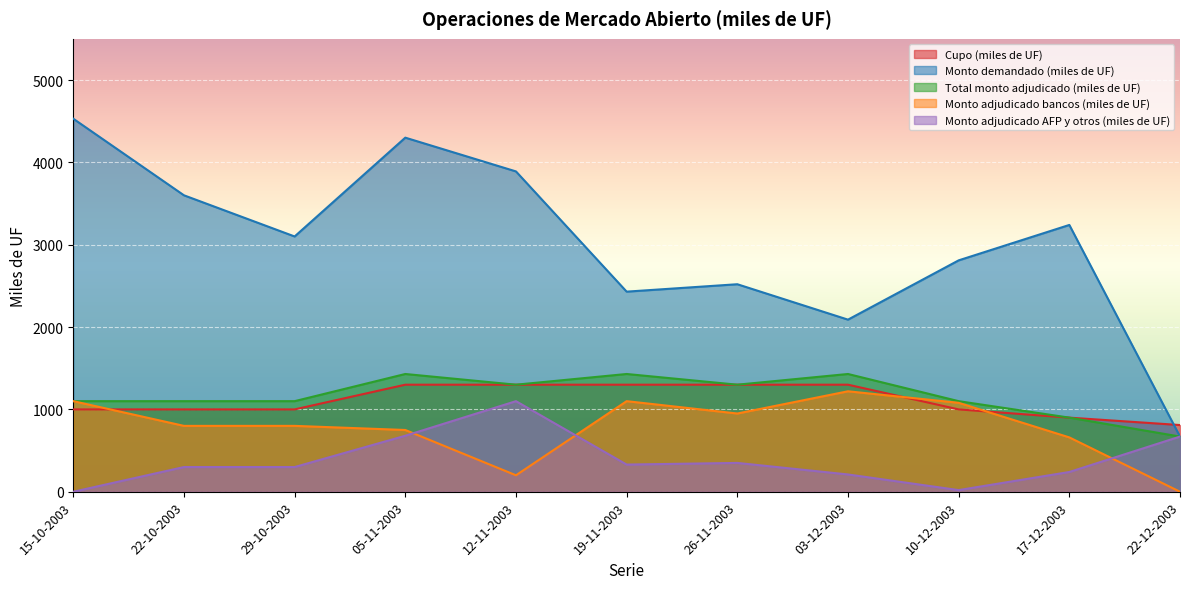

Reading left to right, what are all the values shown in this chart?

Cupo (miles de UF): 15-10-2003=1000	22-10-2003=1000	29-10-2003=1000	05-11-2003=1300	12-11-2003=1300	19-11-2003=1300	26-11-2003=1300	03-12-2003=1300	10-12-2003=1000	17-12-2003=900	22-12-2003=810
Monto demandado (miles de UF): 15-10-2003=4530	22-10-2003=3600	29-10-2003=3100	05-11-2003=4300	12-11-2003=3890	19-11-2003=2430	26-11-2003=2520	03-12-2003=2090	10-12-2003=2810	17-12-2003=3240	22-12-2003=670
Total monto adjudicado (miles de UF): 15-10-2003=1100	22-10-2003=1100	29-10-2003=1100	05-11-2003=1430	12-11-2003=1300	19-11-2003=1430	26-11-2003=1300	03-12-2003=1430	10-12-2003=1100	17-12-2003=900	22-12-2003=670
Monto adjudicado bancos (miles de UF): 15-10-2003=1100	22-10-2003=800	29-10-2003=800	05-11-2003=750	12-11-2003=200	19-11-2003=1100	26-11-2003=950	03-12-2003=1220	10-12-2003=1080	17-12-2003=660	22-12-2003=0
Monto adjudicado AFP y otros (miles de UF): 15-10-2003=0	22-10-2003=300	29-10-2003=300	05-11-2003=680	12-11-2003=1100	19-11-2003=330	26-11-2003=350	03-12-2003=210	10-12-2003=20	17-12-2003=240	22-12-2003=670